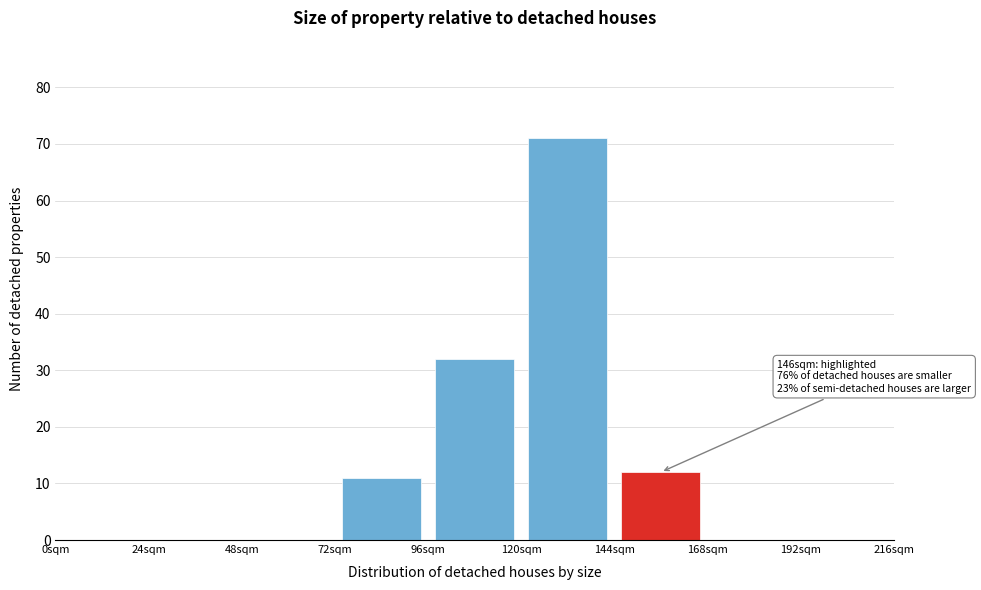

Over which range of the x-axis is the bar tallest?

120 to 144